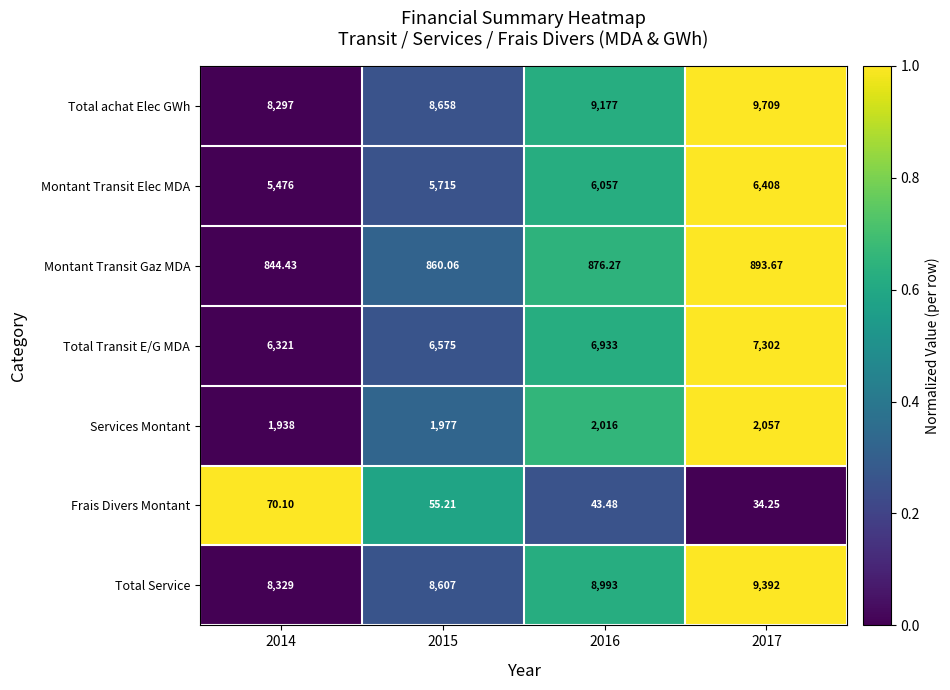

What is the difference between the highest and lowest values at 2015?

8602.8